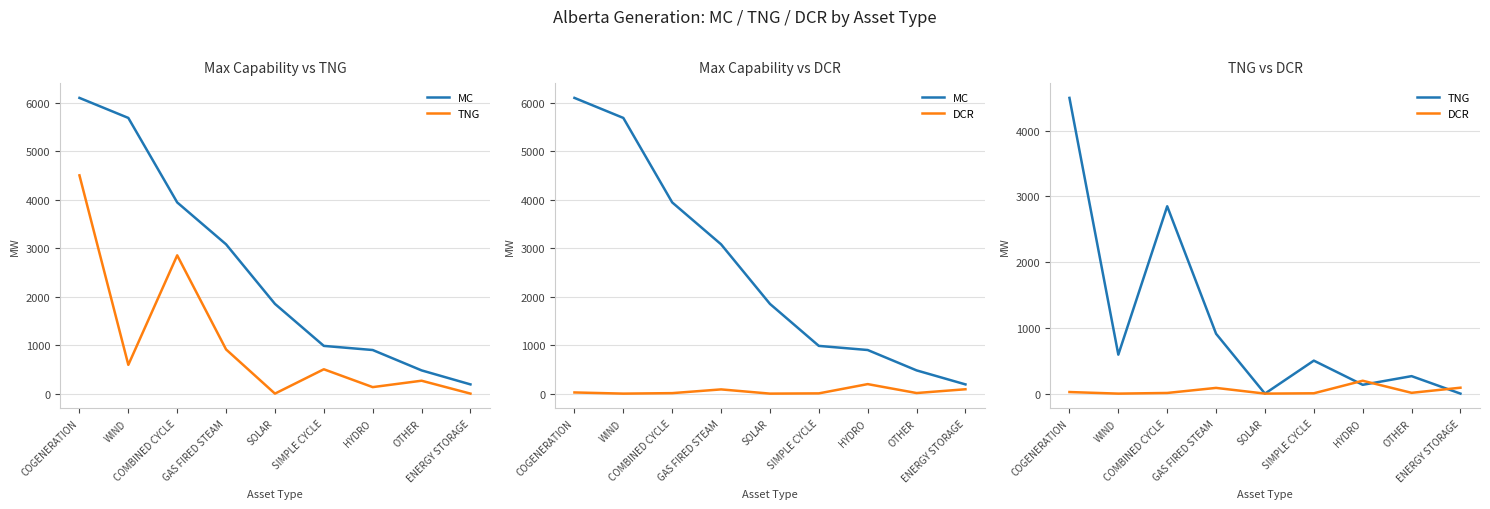

What value does the MC series have at SOLAR, to the nearest 100?

1800